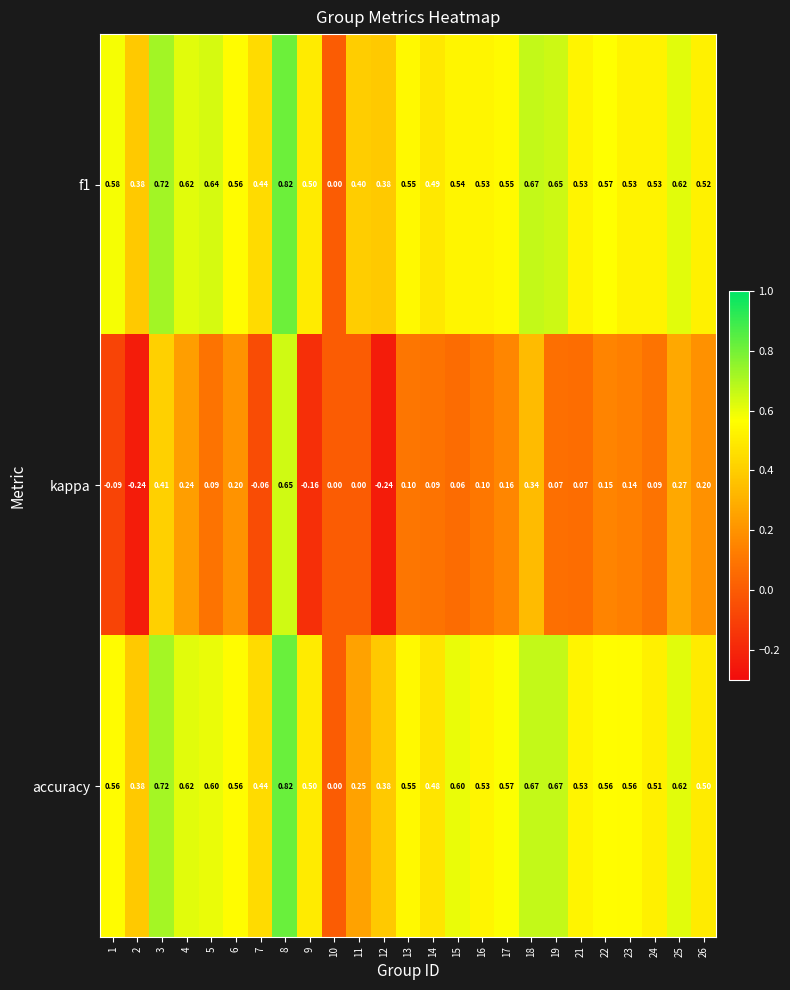

Which series changed the most between 4 and 25?

kappa